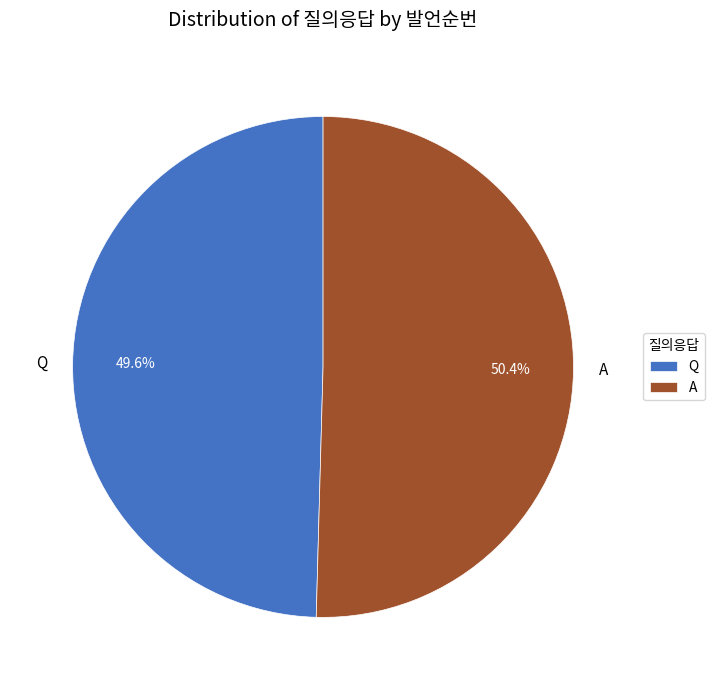

Which slice is the largest?

A